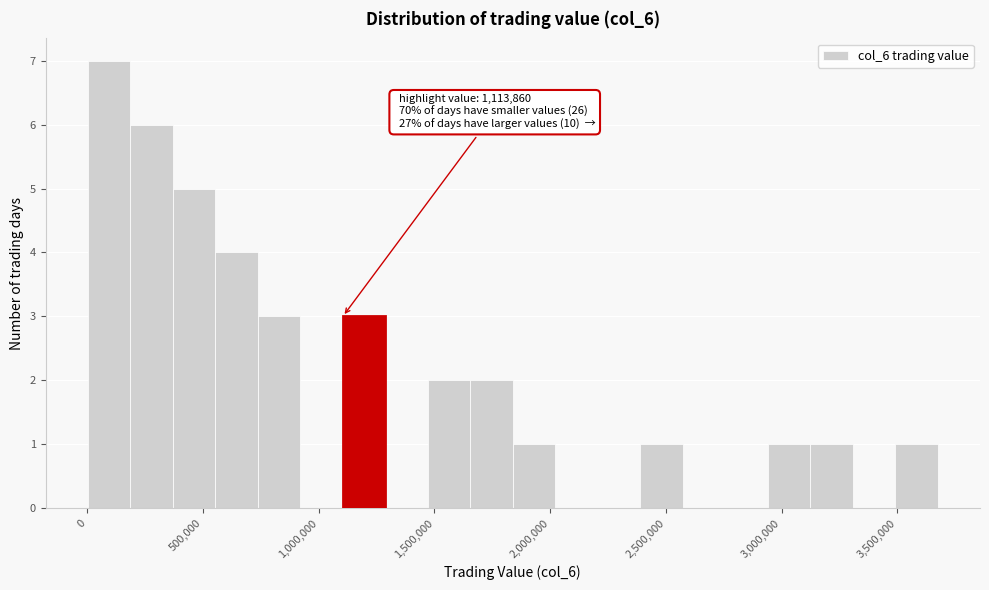

Around what value on the x-axis is the tallest bar? Give the approximate position of its centre, as read against the axis.

100000